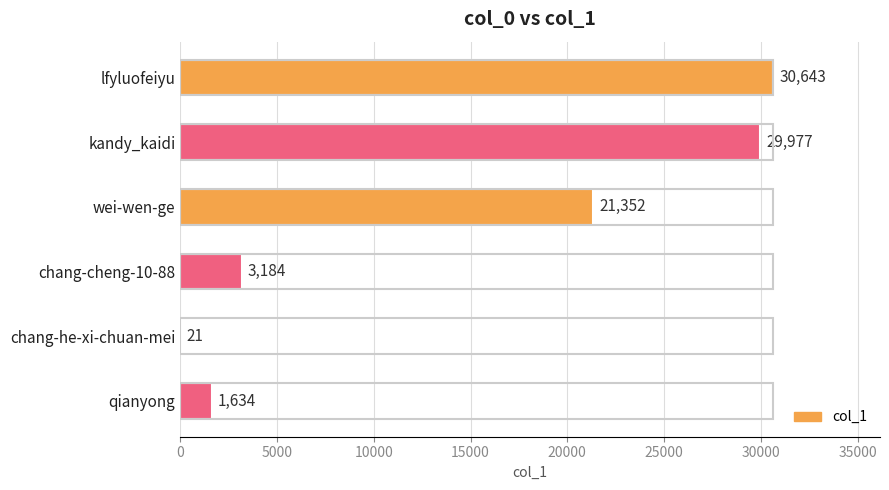

What is the sum of all values?

86811